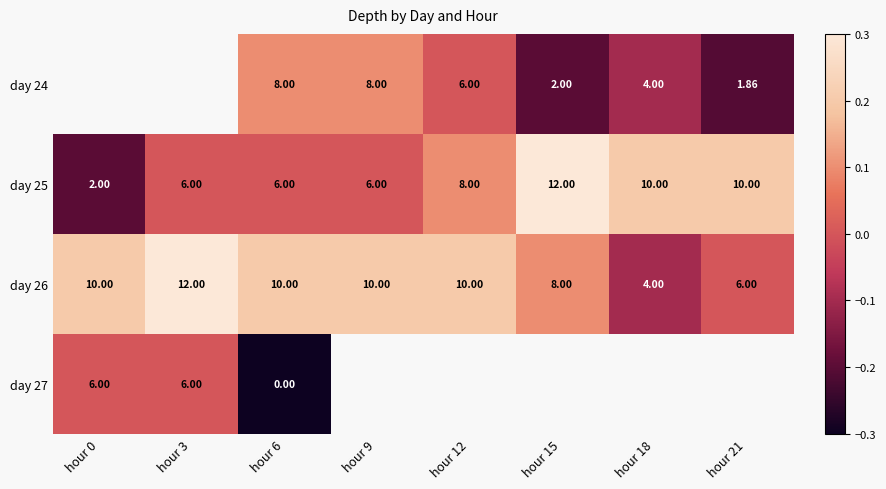

At which category does the chart reach its peak across all series?

hour 15